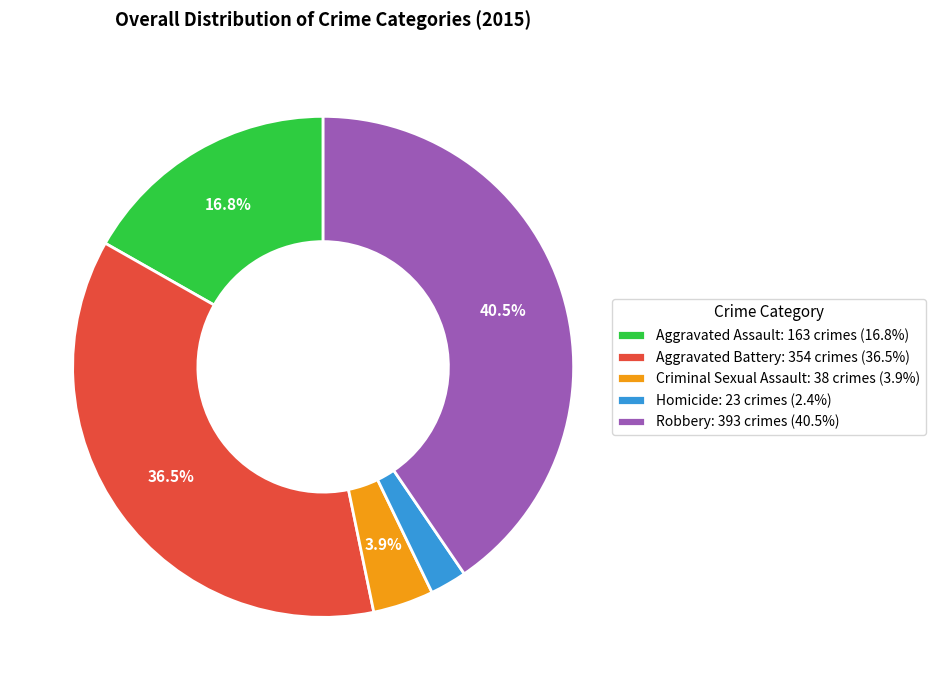

What is the smallest slice in the pie chart?

Homicide